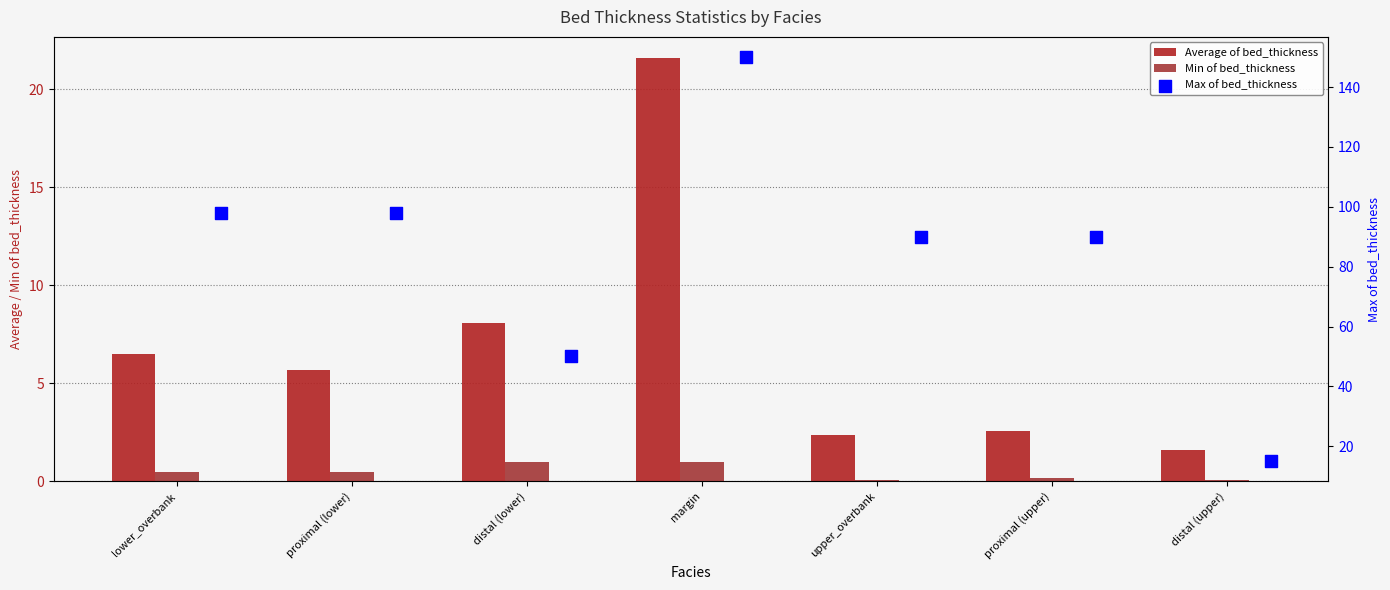

Which series contains the highest Y value?

Max of bed_thickness